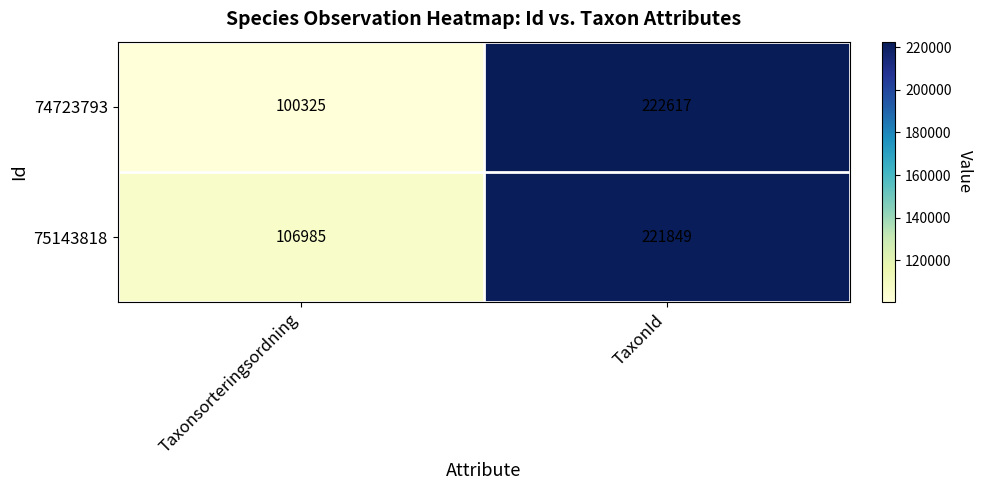

What is the sum of the 74723793 values at TaxonId and Taxonsorteringsordning?

322942